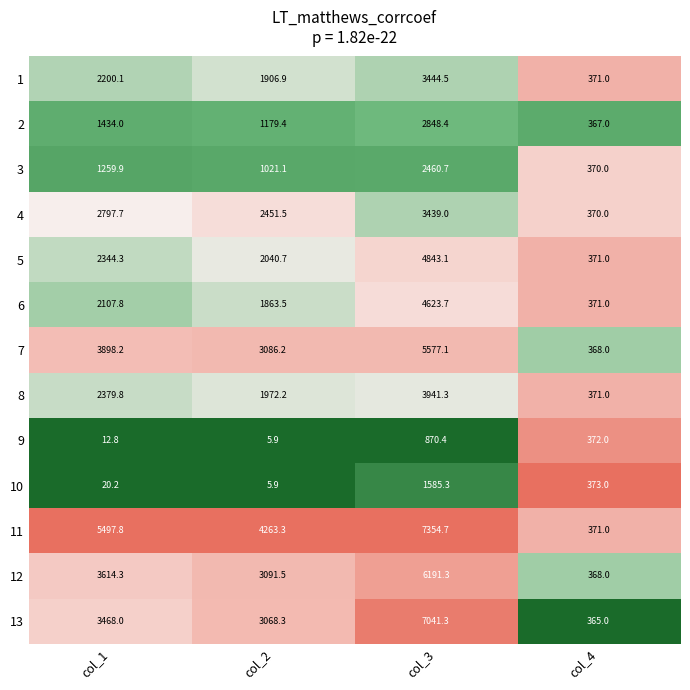

Which category has the highest value across all series?

col_3